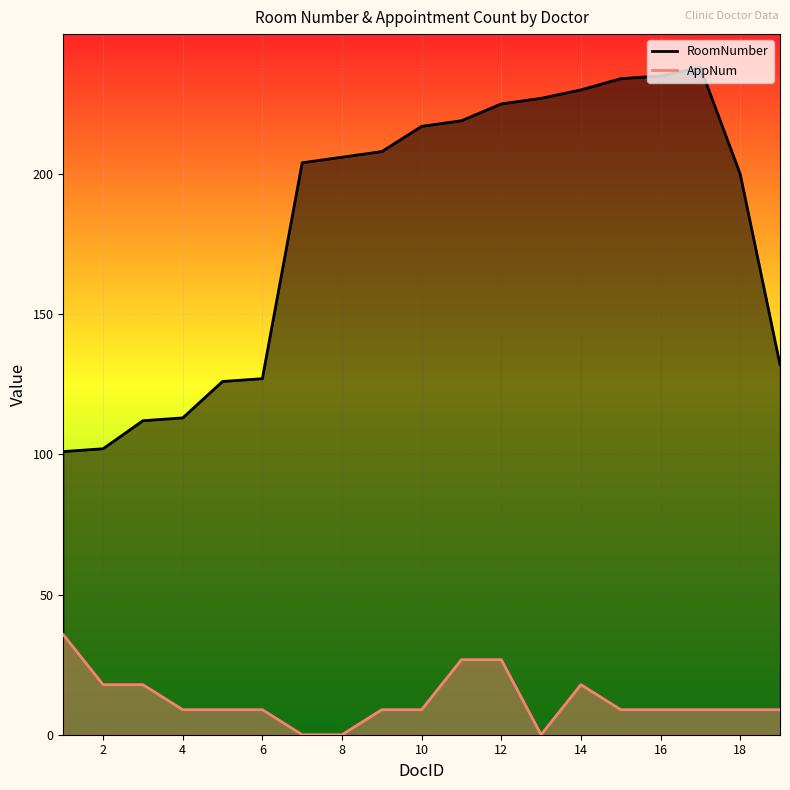

Rank the categories by RoomNumber value from lowest to highest.

1, 2, 3, 4, 5, 6, 19, 18, 7, 8, 9, 10, 11, 12, 13, 14, 15, 16, 17